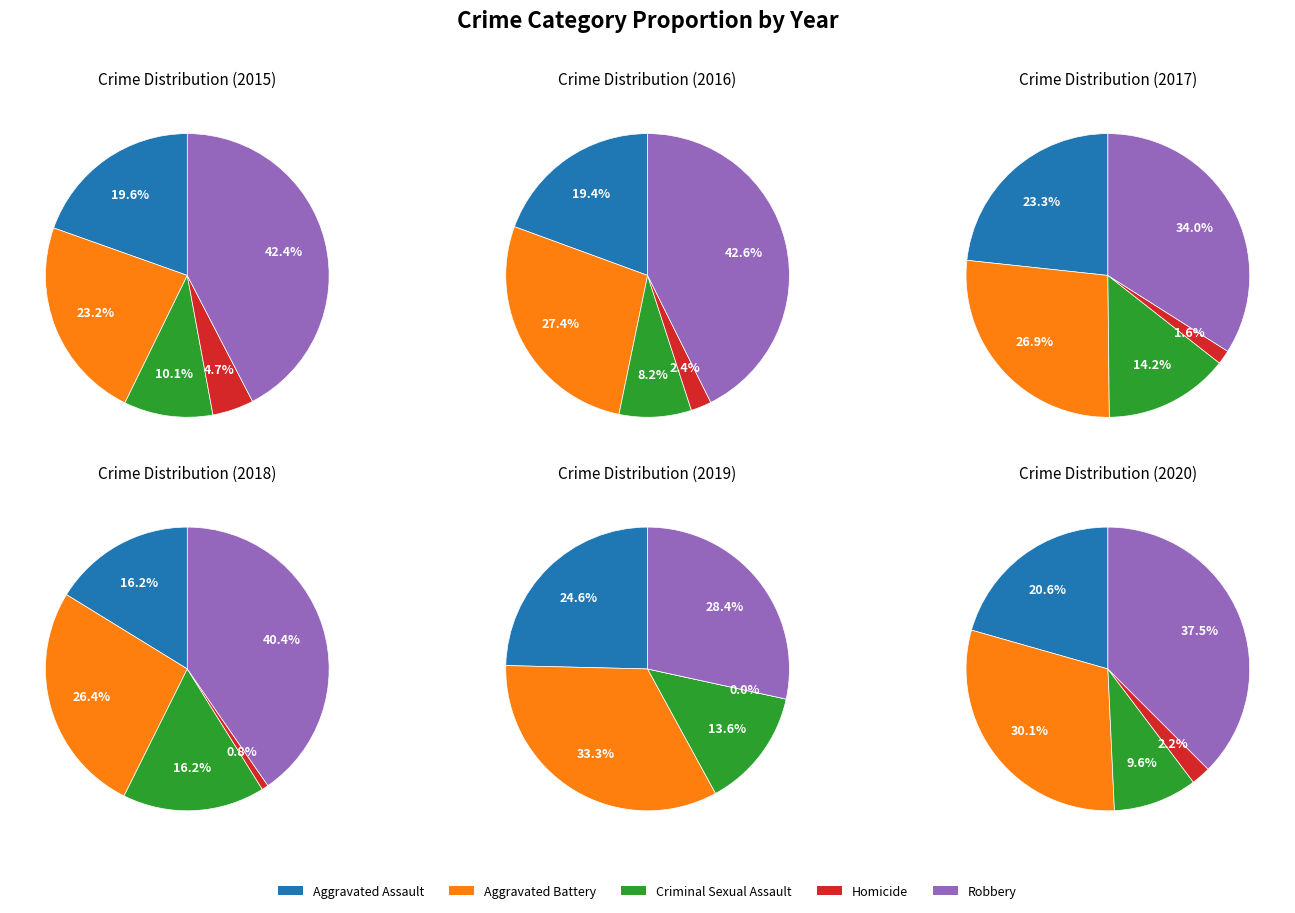

Does Robbery account for over 50% of the chart?

No